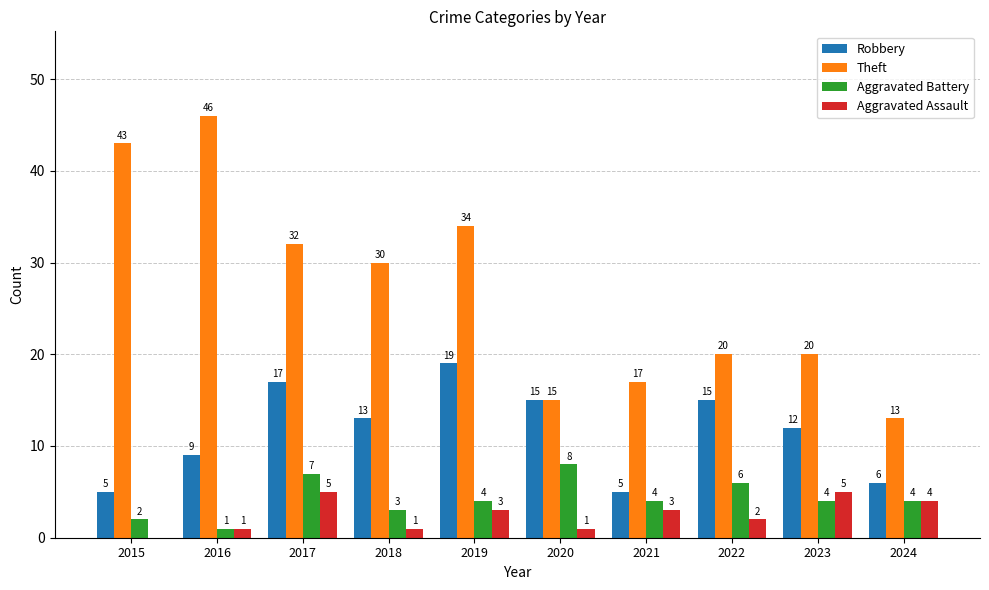

What is the spread (max minus min) of values at 2024?

9